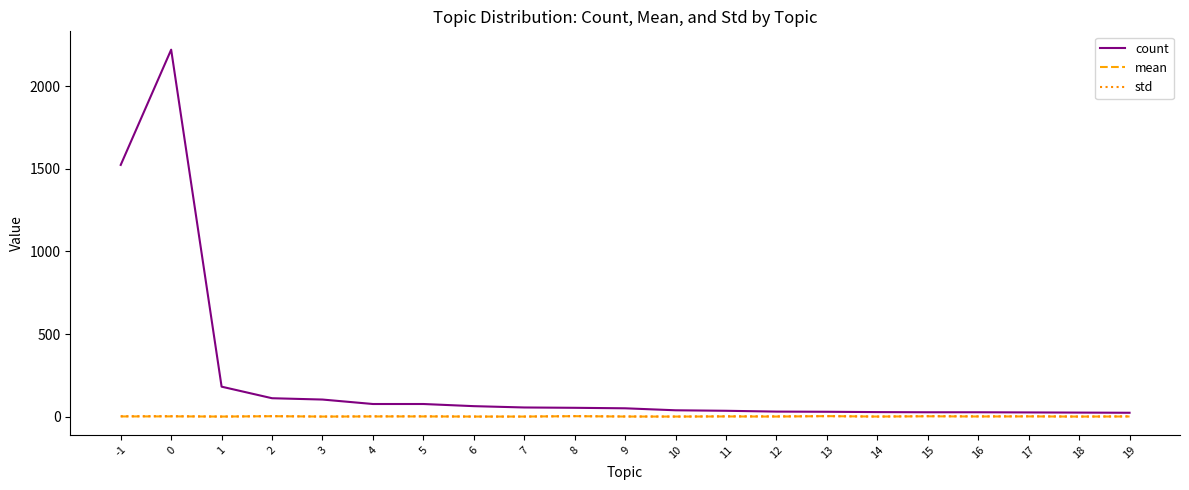

What is the spread (max minus min) of values at 7?

55.0